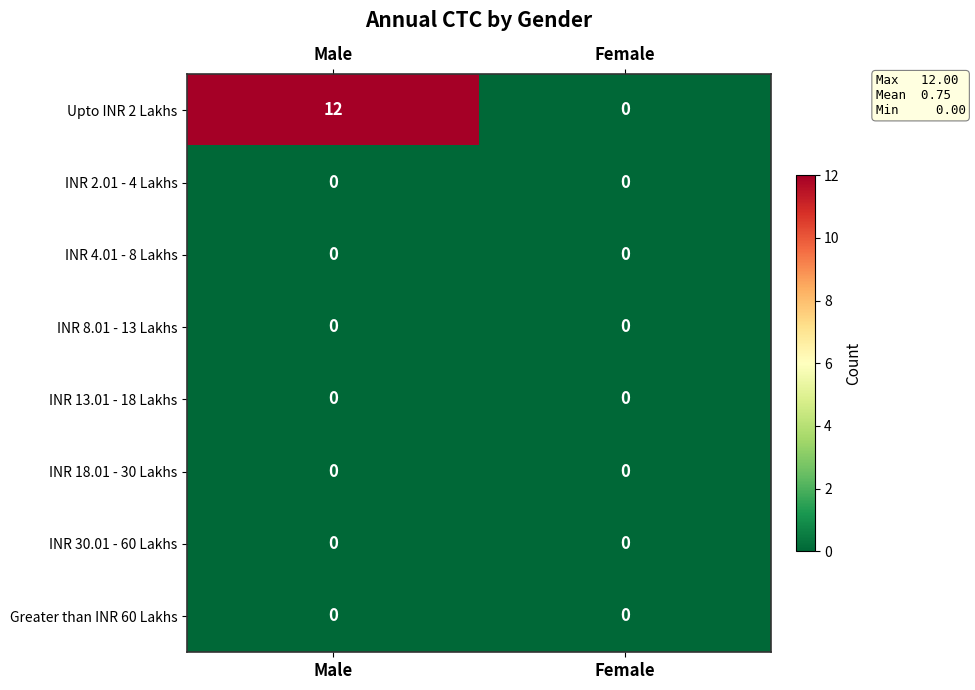

What is the difference between the maximum and minimum values in the Upto INR 2 Lakhs series?

12